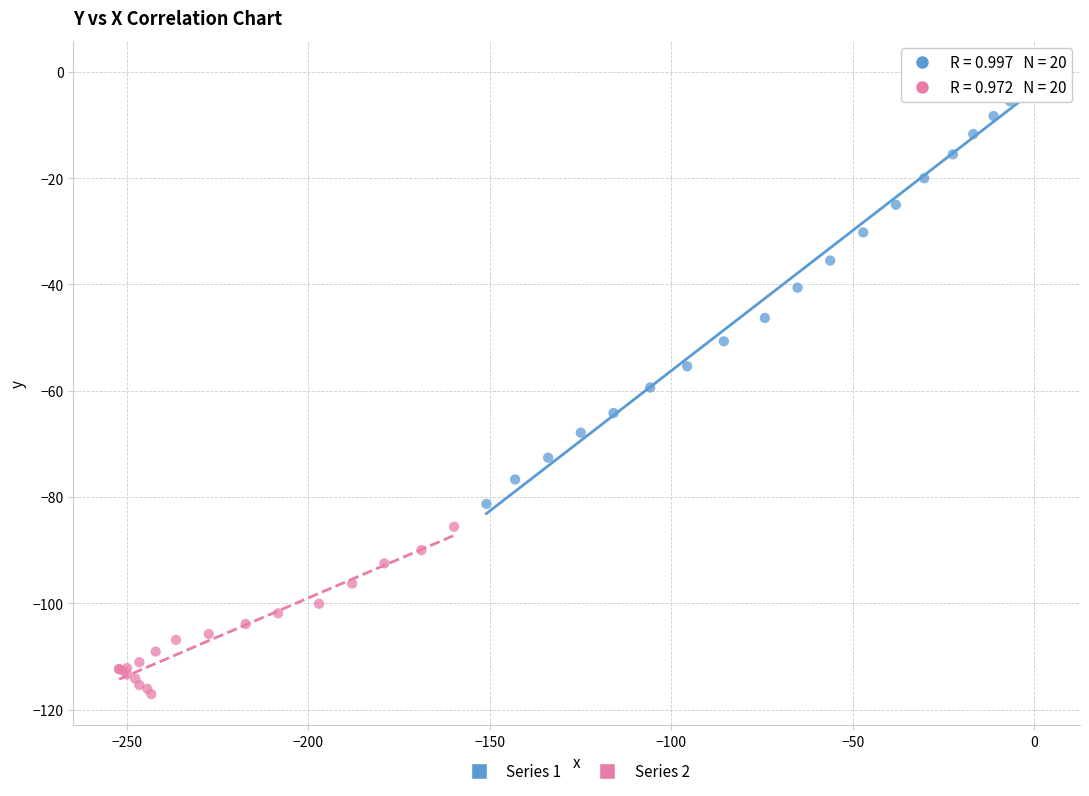

What are all the series names shown in the legend?

Series 1, Series 2